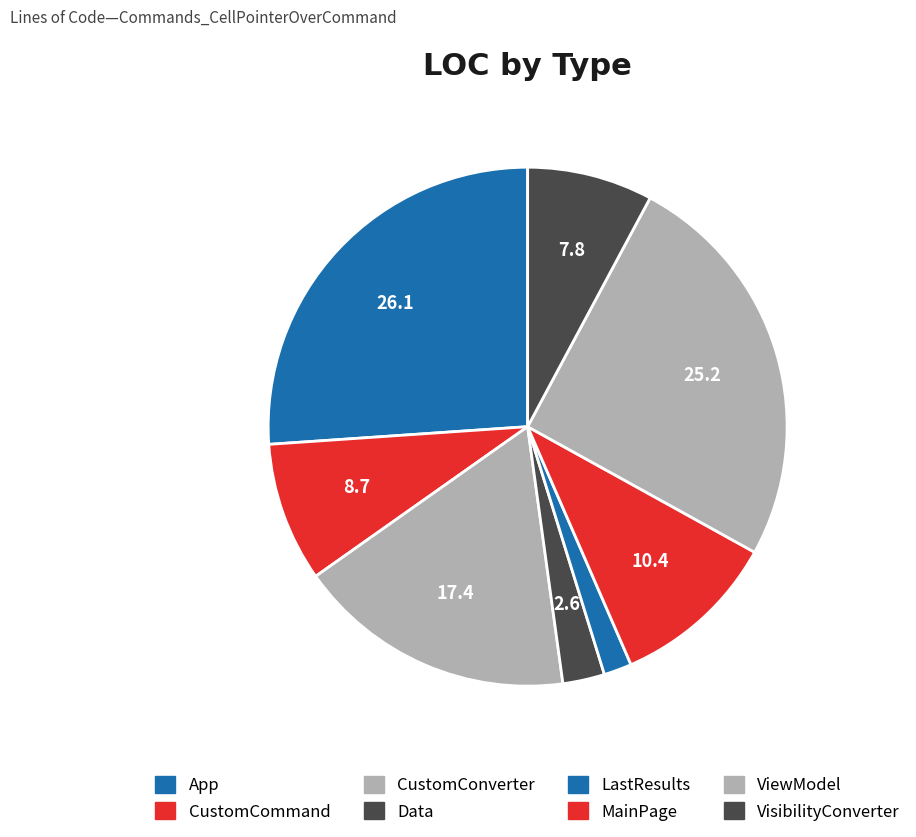

How many slices are in this pie chart?

8